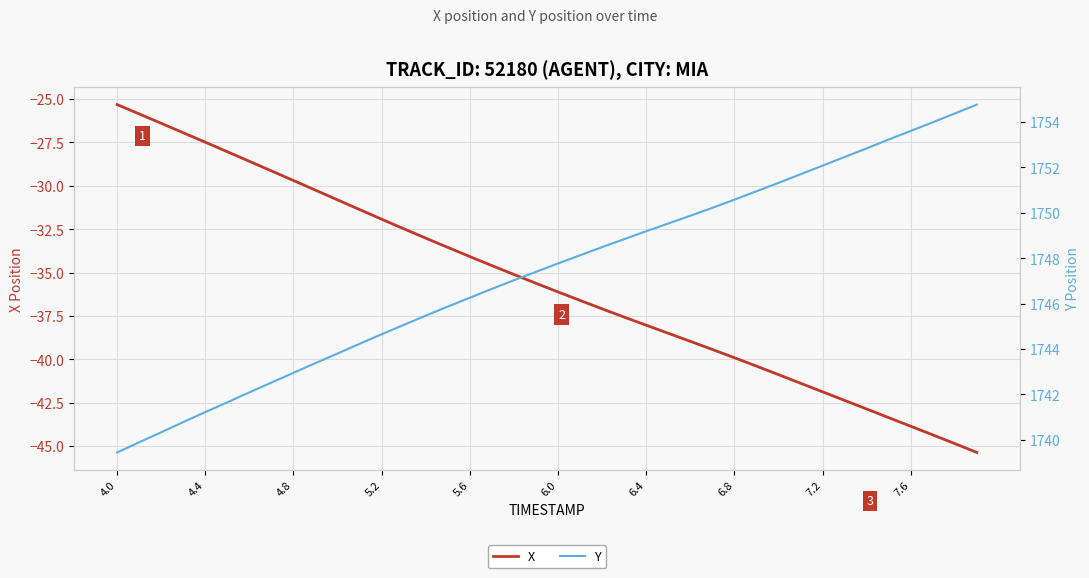

Reading right to left, list all the values displayed in this chart.

X: -45.4	-44.9	-44.4	-43.9	-43.4	-42.9	-42.4	-41.9	-41.4	-40.9	-40.4	-39.9	-39.4	-39.0	-38.5	-38.0	-37.6	-37.1	-36.6	-36.1	-35.6	-35.1	-34.6	-34.1	-33.6	-33.0	-32.5	-31.9	-31.4	-30.8	-30.3	-29.7	-29.1	-28.6	-28.0	-27.5	-26.9	-26.4	-25.9	-25.3
Y: 1754.8	1754.4	1754.0	1753.6	1753.2	1752.8	1752.5	1752.1	1751.7	1751.3	1751.0	1750.6	1750.2	1749.9	1749.5	1749.2	1748.8	1748.5	1748.1	1747.8	1747.4	1747.0	1746.7	1746.3	1745.9	1745.5	1745.1	1744.7	1744.2	1743.8	1743.4	1743.0	1742.5	1742.1	1741.7	1741.2	1740.8	1740.3	1739.9	1739.4